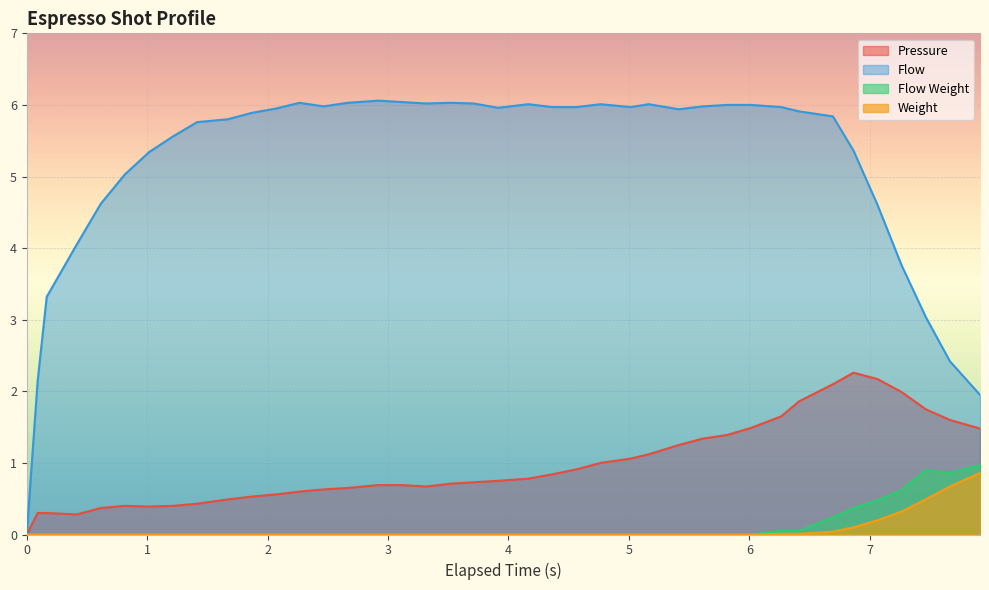

What is the maximum value for Flow?

6.1